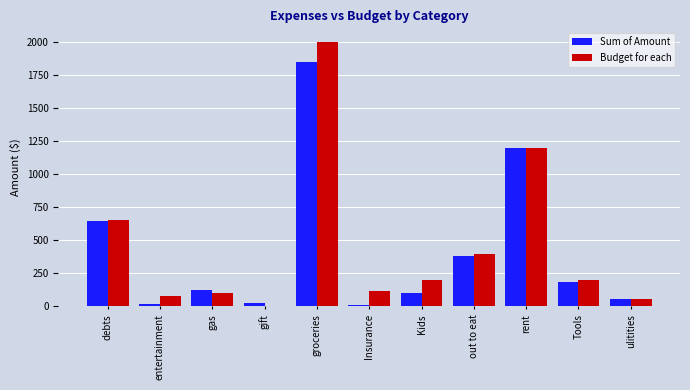

True or false: Sum of Amount has a value of 55.0 at ulitities.

True